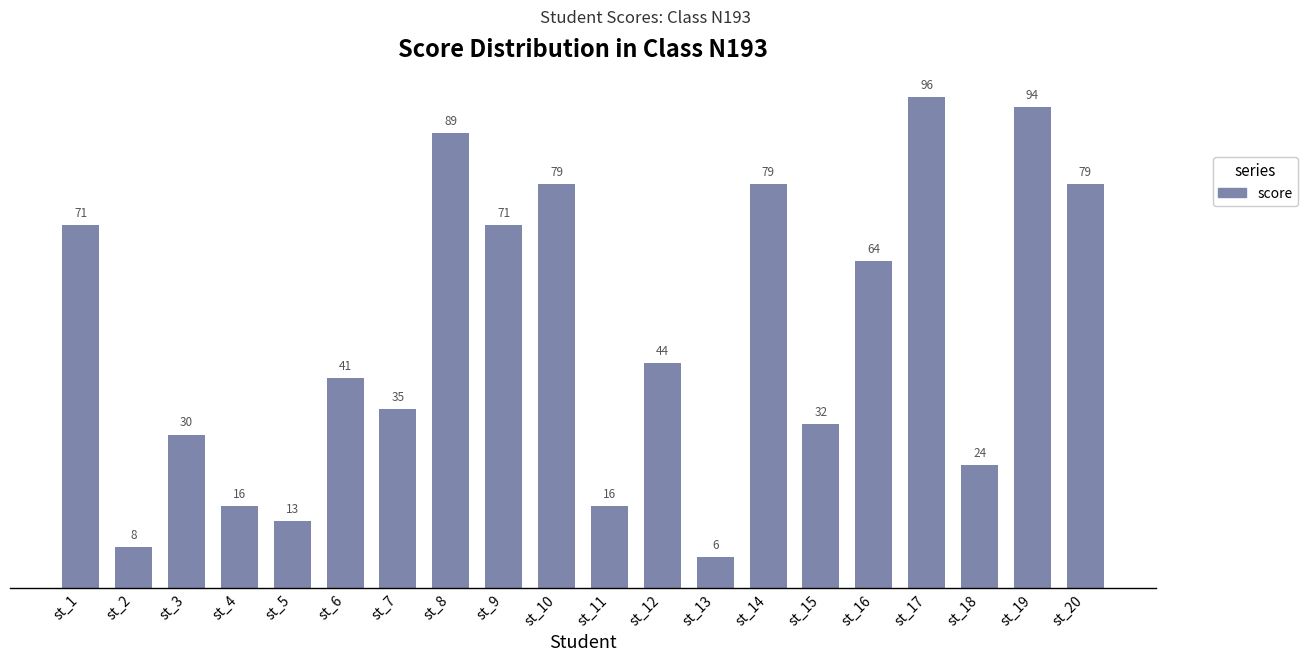

What is the approximate value at st_2, to the nearest 10?

10